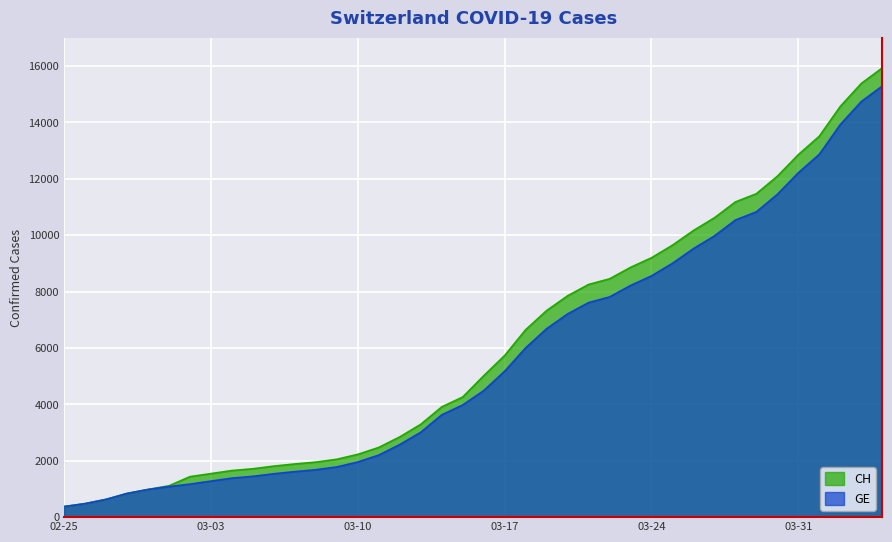

Which series has the largest range (max minus min)?

CH